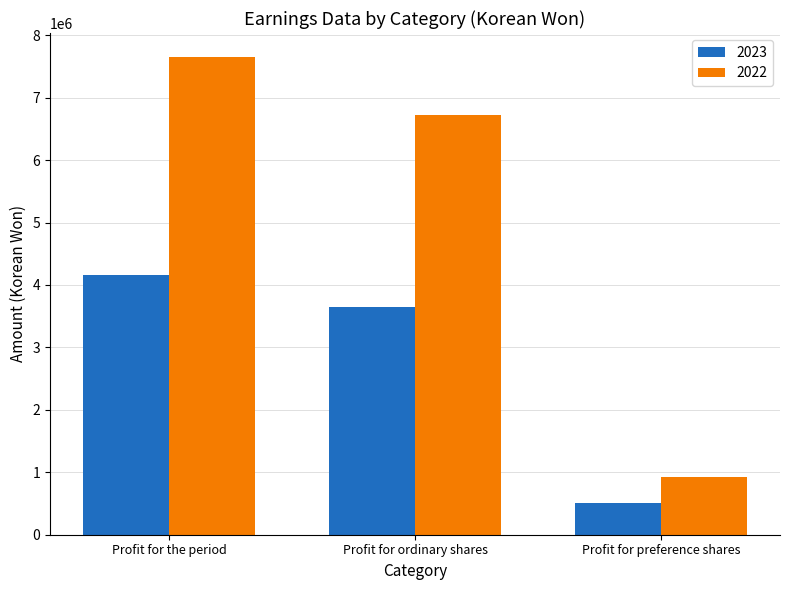

What is the difference between the highest and lowest values at Profit for the period?

3493848